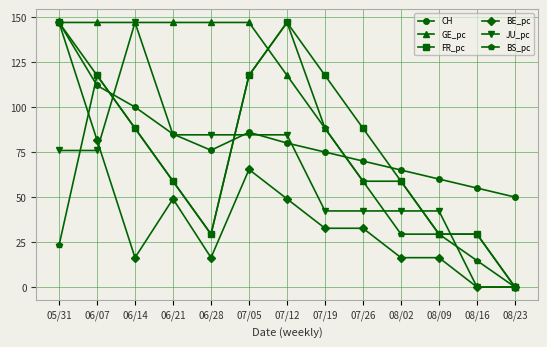

Read the CH value at 08/02.

65.0